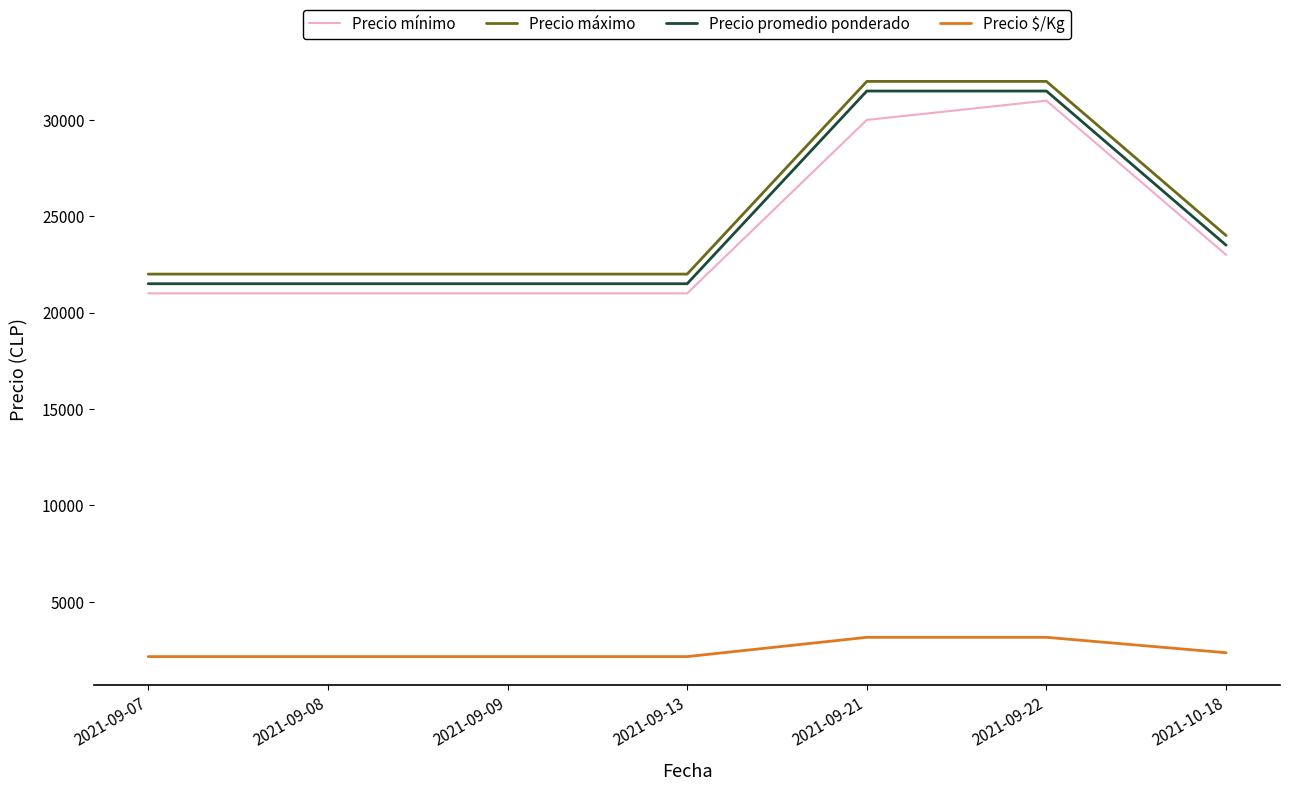

Where is Precio mínimo nearest to the value 26000?

2021-10-18